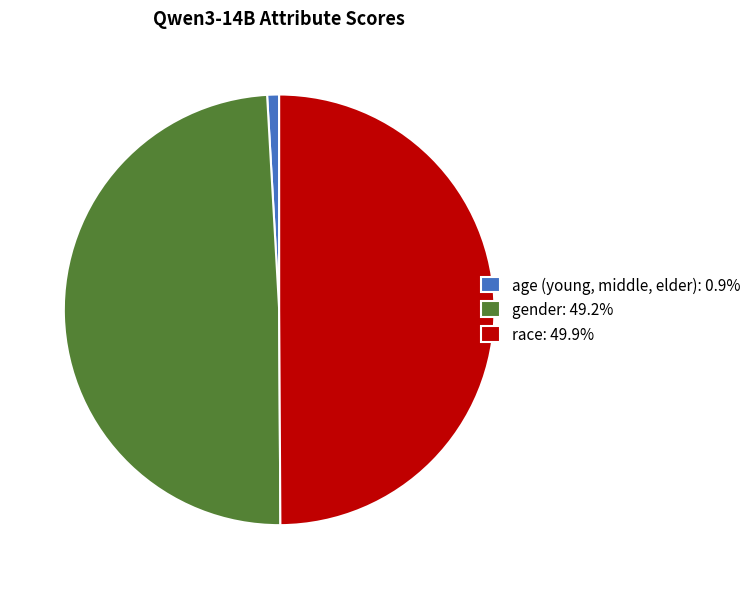

Does age (young, middle, elder): 0.9% account for over 50% of the chart?

No